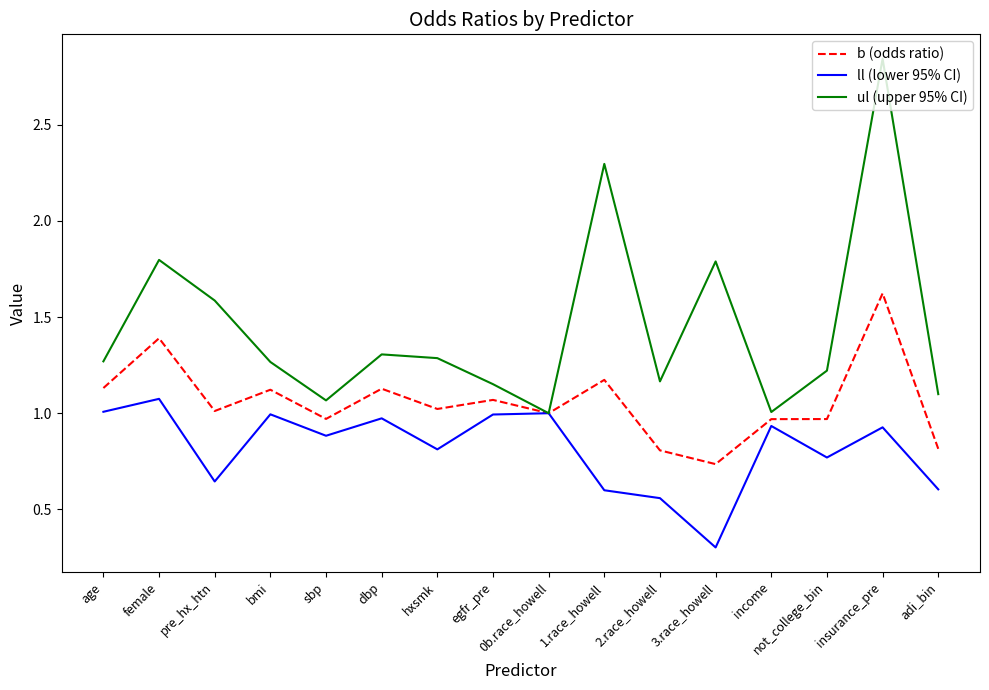

What is the difference between the highest and lowest values at insurance_pre?

1.9